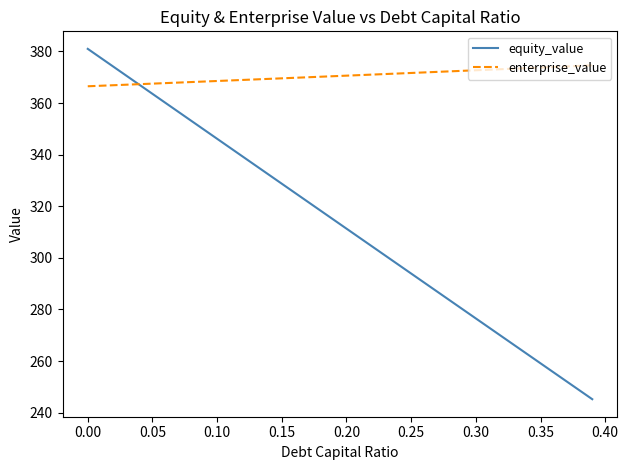

What is the average value of the enterprise_value series?

370.5